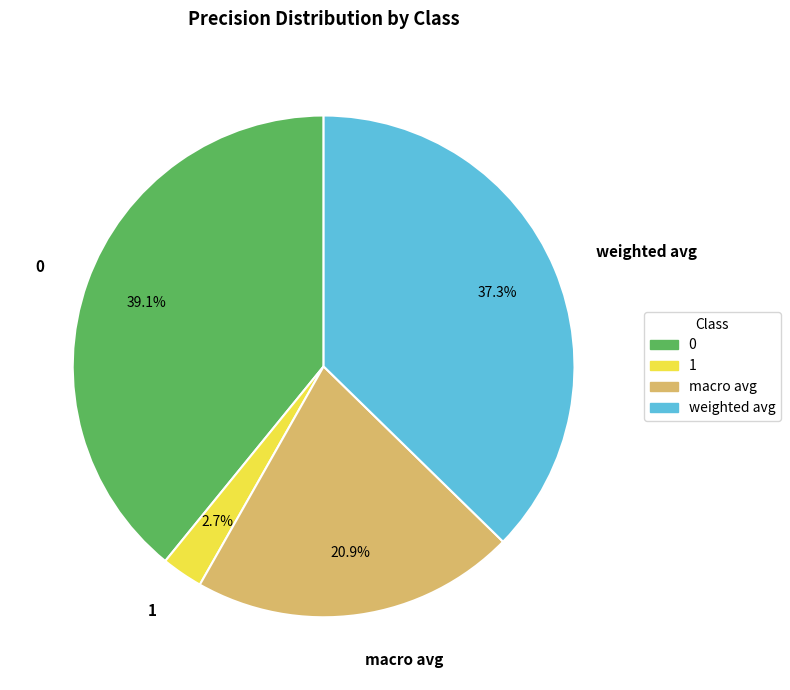

Combined, do 1 and macro avg account for over 50%?

No